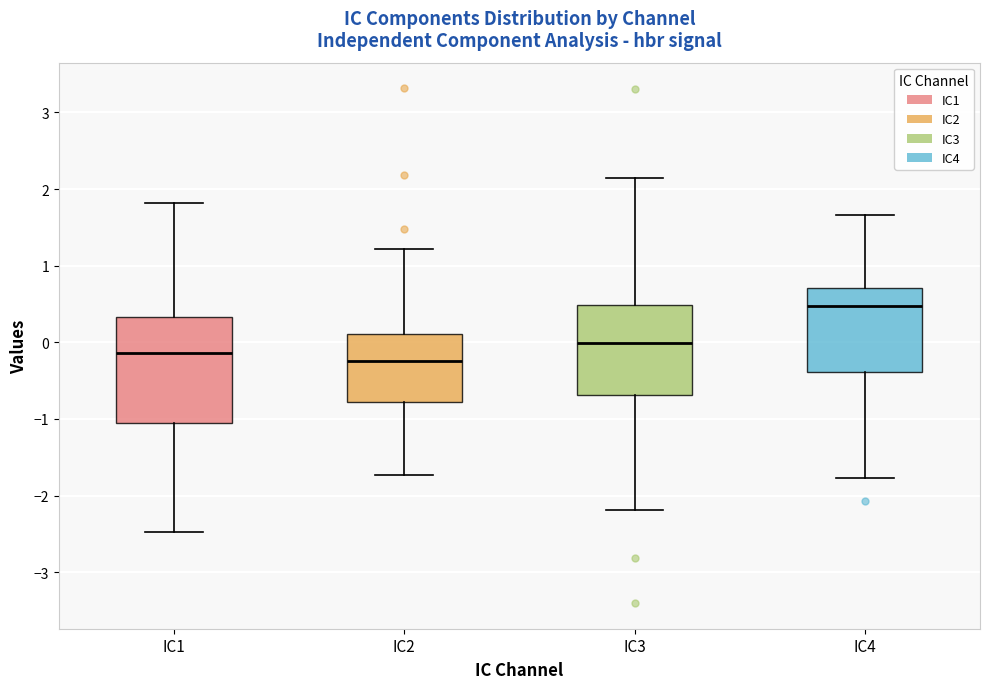

Reading left to right, transcribe this box plot: for each box, give where its median line is, the range the box spans, and where its two whiskers end, as read against the y-axis. The values are not printed on the chart, so give them approximately, as read against the axis.

IC1: median -0.1, box -1.1 to 0.3, whiskers -2.5 to 1.8
IC2: median -0.2, box -0.8 to 0.1, whiskers -1.7 to 1.2
IC3: median 0.0, box -0.7 to 0.5, whiskers -2.2 to 2.1
IC4: median 0.5, box -0.4 to 0.7, whiskers -1.8 to 1.7